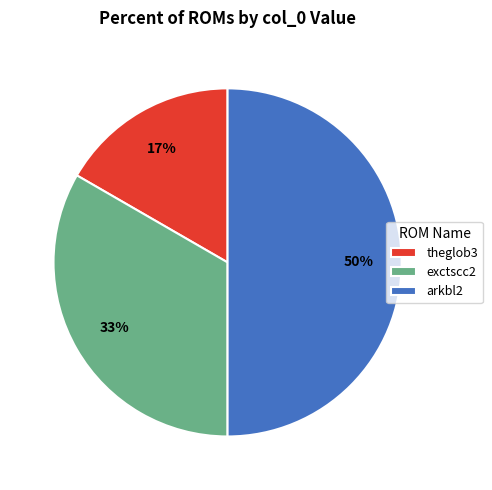

Which slice is the largest?

arkbl2